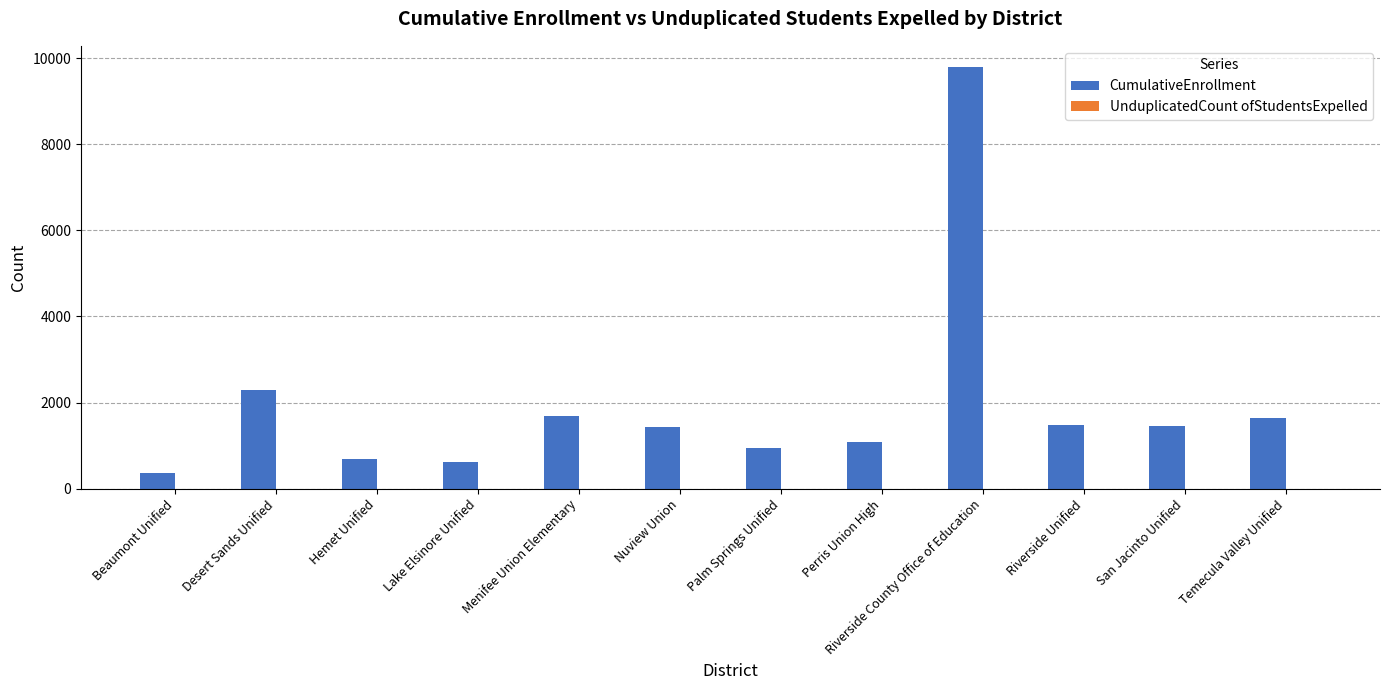

What is the maximum value for CumulativeEnrollment?

9793